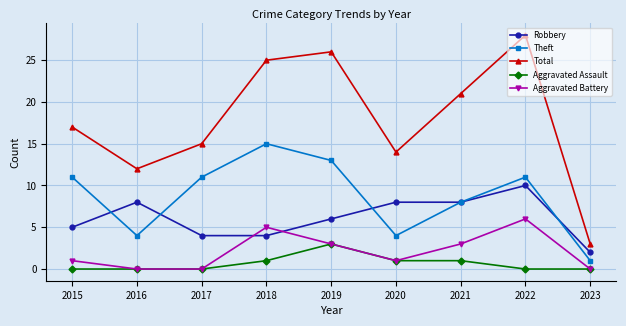

The value of Robbery at 2018 is 3. True or false?

False